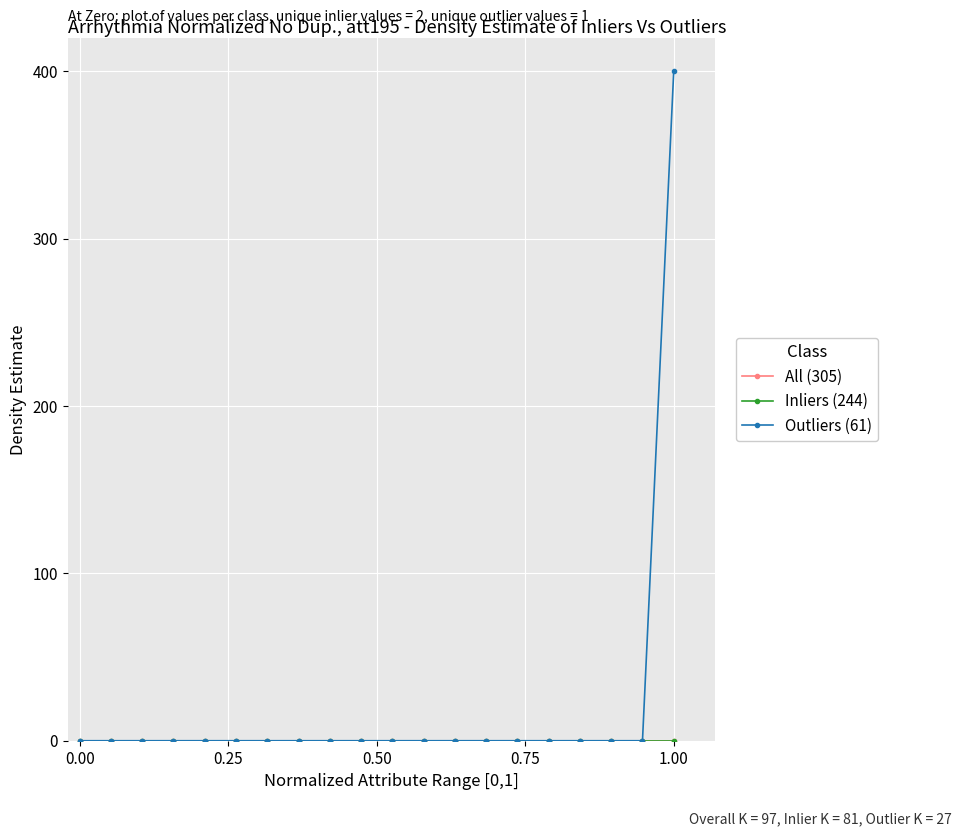

Rank the series by their maximum value, from lowest to highest.

All (305), Inliers (244), Outliers (61)